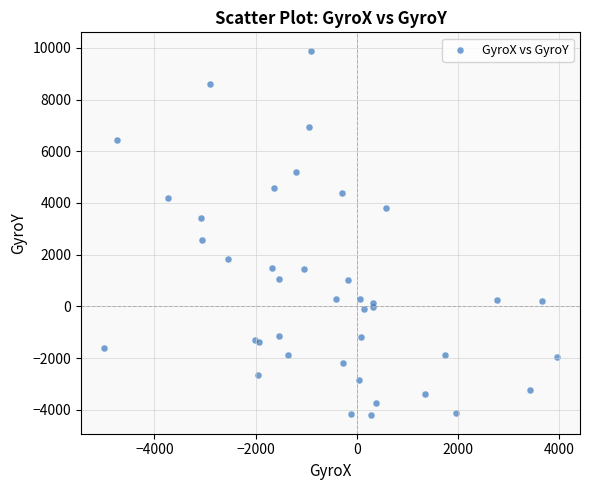

What Y value in the scatter plot is closest to 2837?

2559